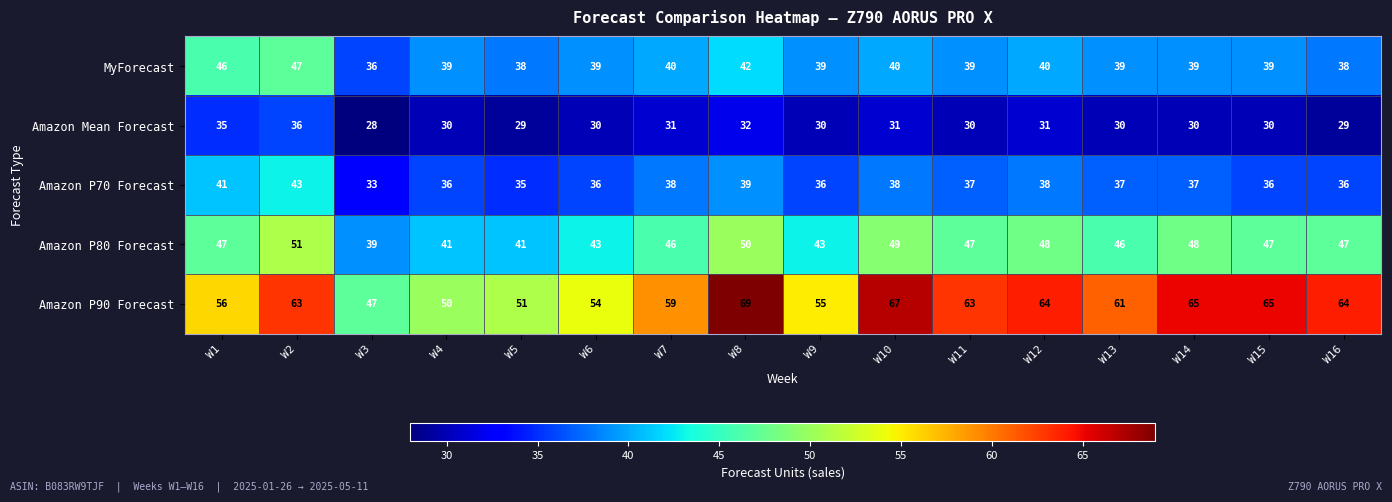

True or false: Amazon P90 Forecast has a value of 89 at W2.

False